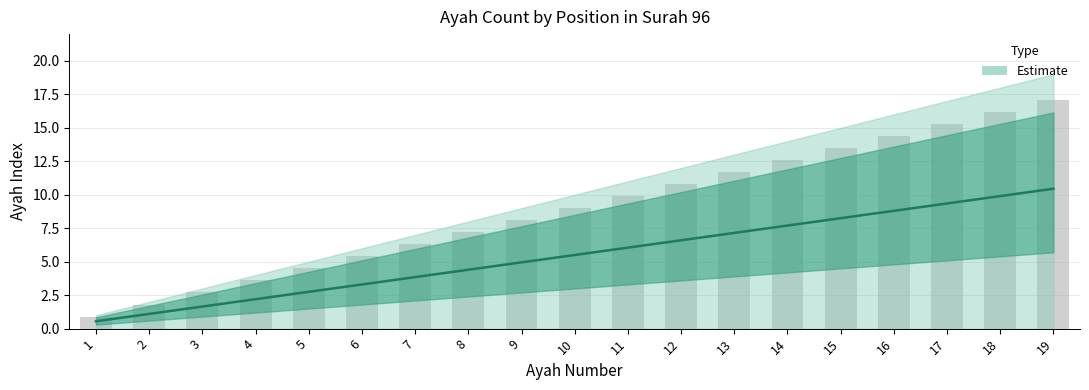

Where does the data first go above 9?

11